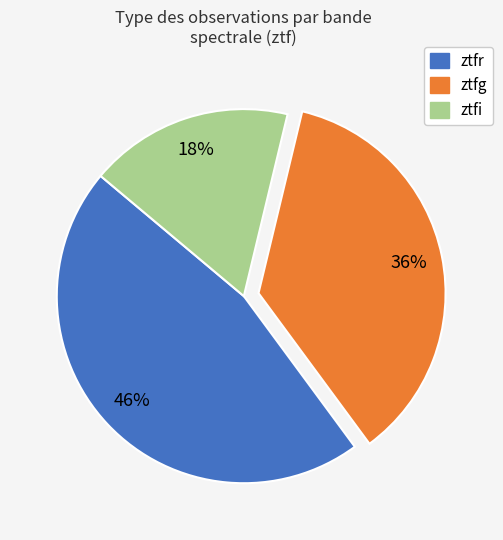

Which slice is the smallest?

ztfi